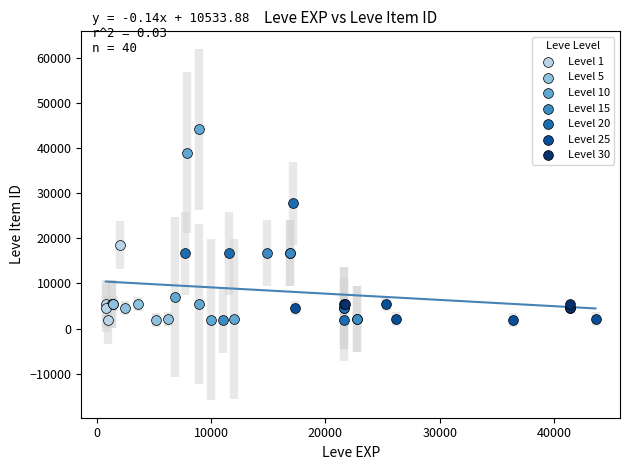

Which series reaches the maximum Y coordinate?

Level 10